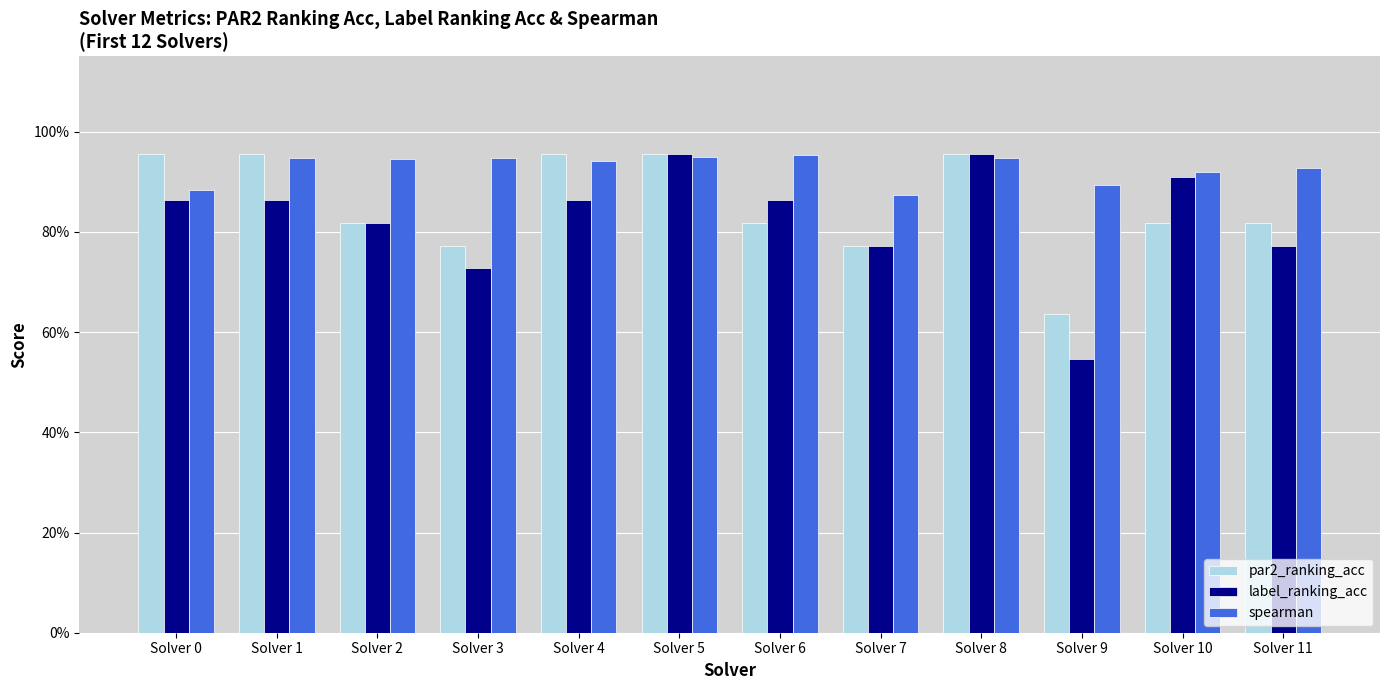

What is the highest value of the label_ranking_acc series?

1.0